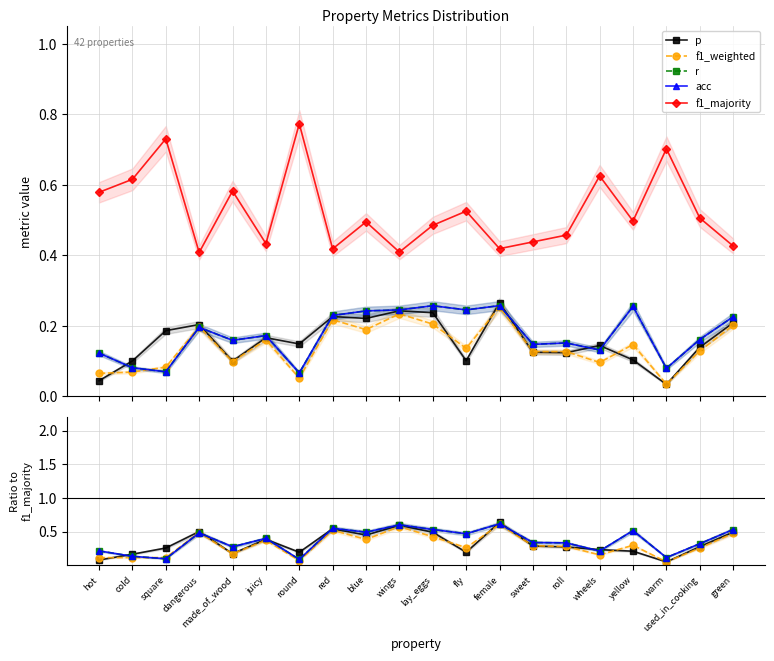

In f1_weighted, how many points are higher than both neighbors (excluding endpoints)?

6